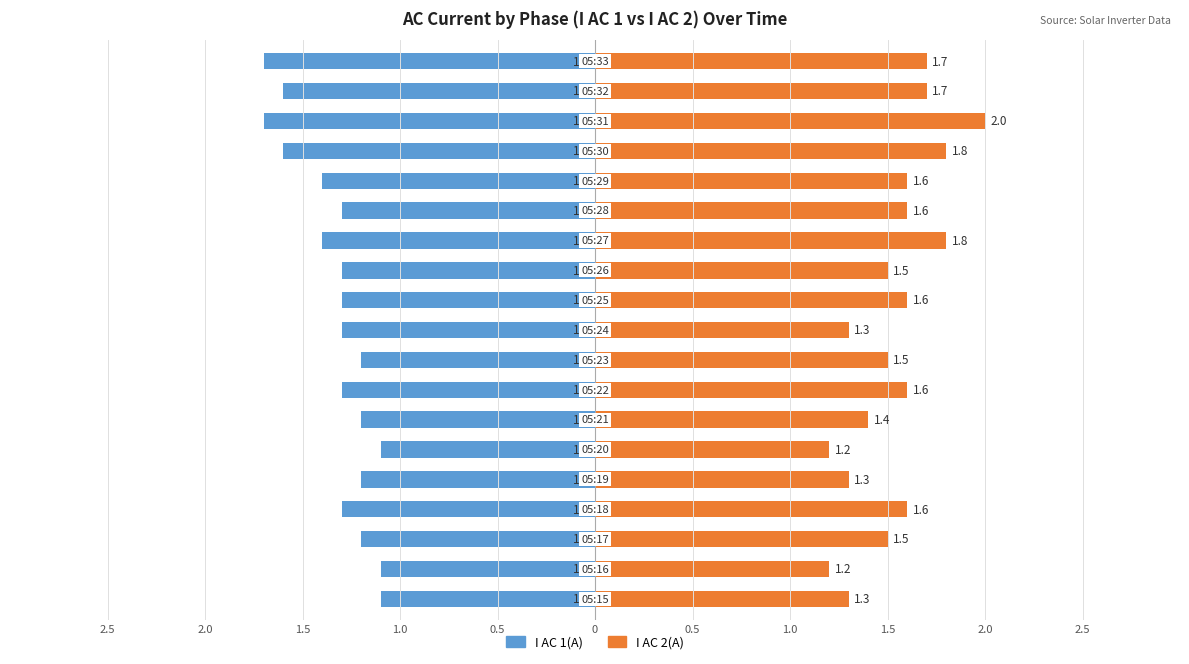

Reading left to right, list all the values displayed in this chart.

I AC 1(A): -1.1	-1.1	-1.2	-1.3	-1.2	-1.1	-1.2	-1.3	-1.2	-1.3	-1.3	-1.3	-1.4	-1.3	-1.4	-1.6	-1.7	-1.6	-1.7
I AC 2(A): 1.3	1.2	1.5	1.6	1.3	1.2	1.4	1.6	1.5	1.3	1.6	1.5	1.8	1.6	1.6	1.8	2.0	1.7	1.7